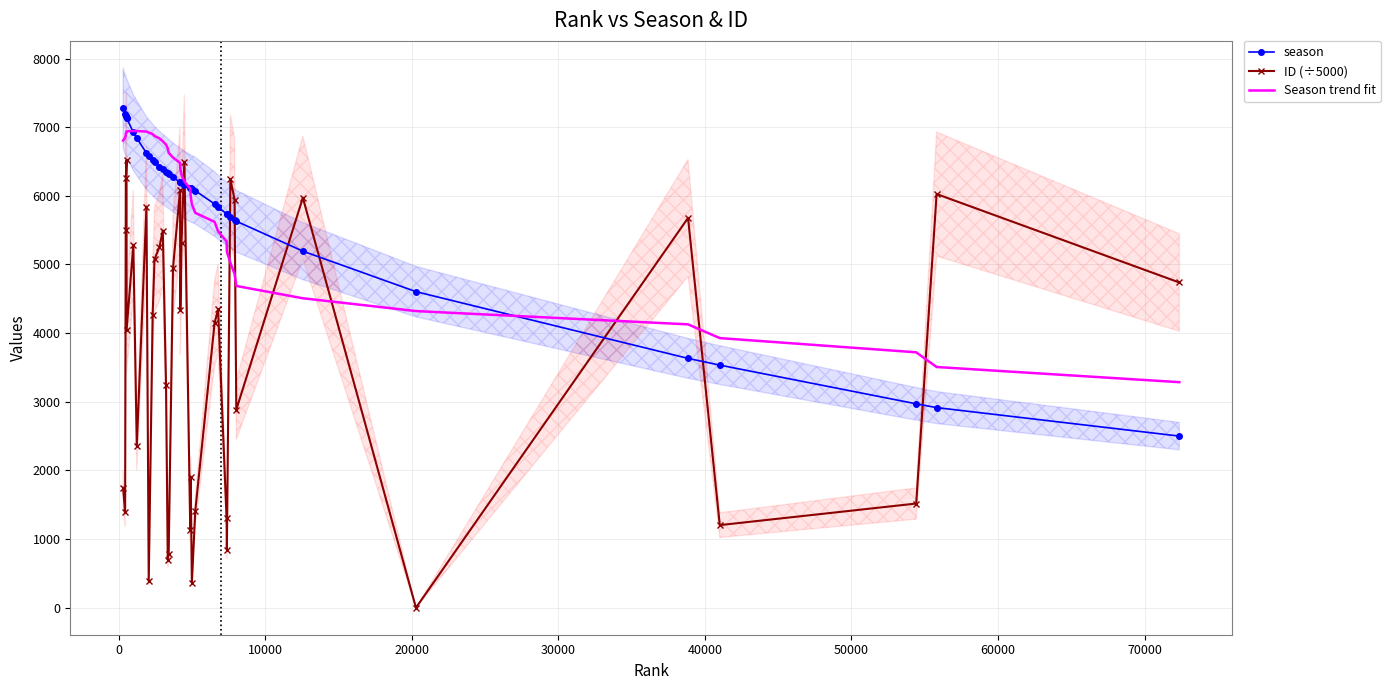

What is the minimum value for season?

2500.0